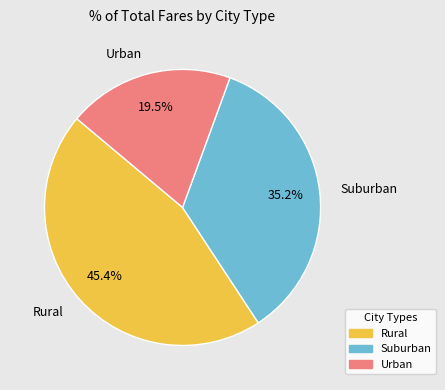

Which has a higher value, Suburban or Rural?

Rural